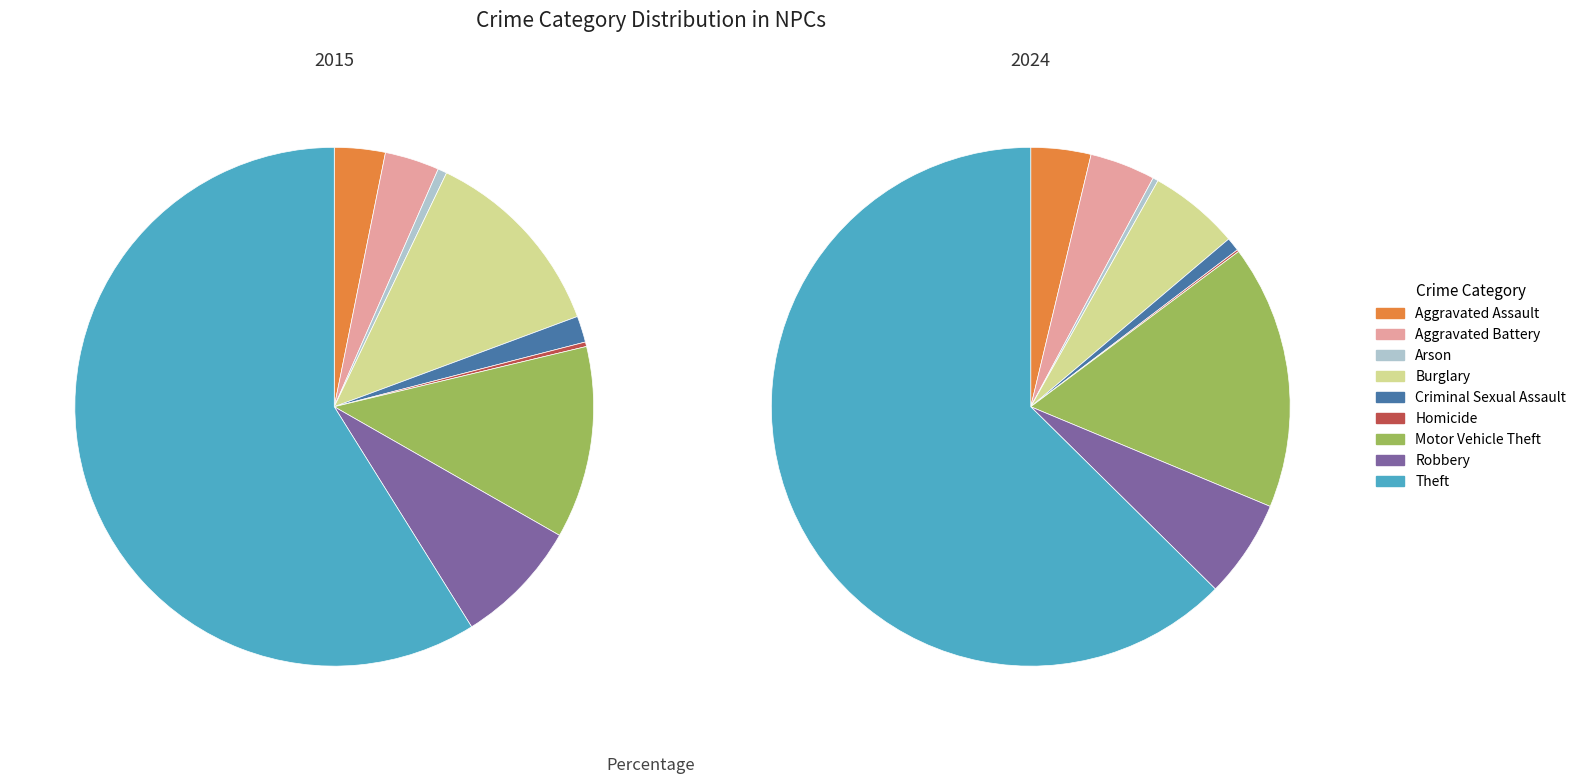

What percentage is the 7 slice, to the nearest percent?

6%